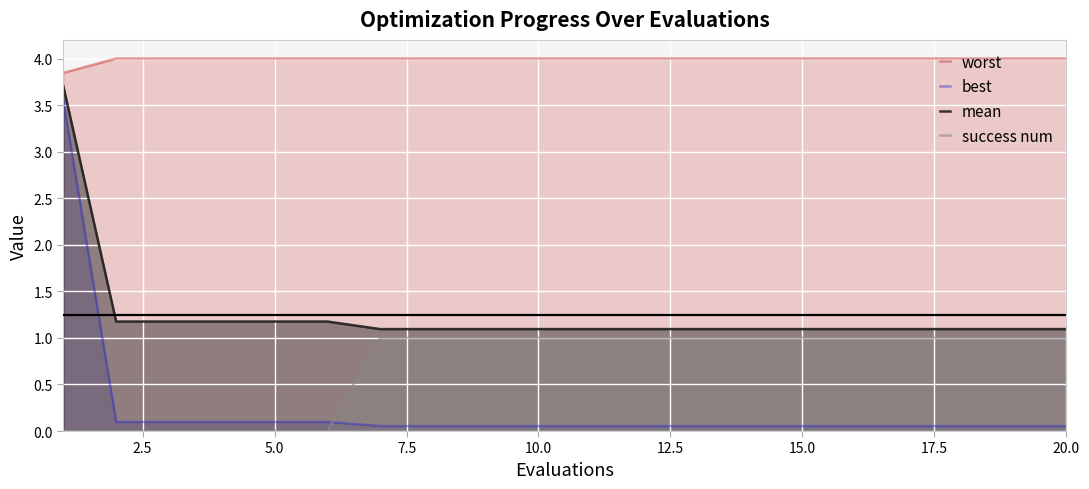

Count the number of categories in the chart.

20